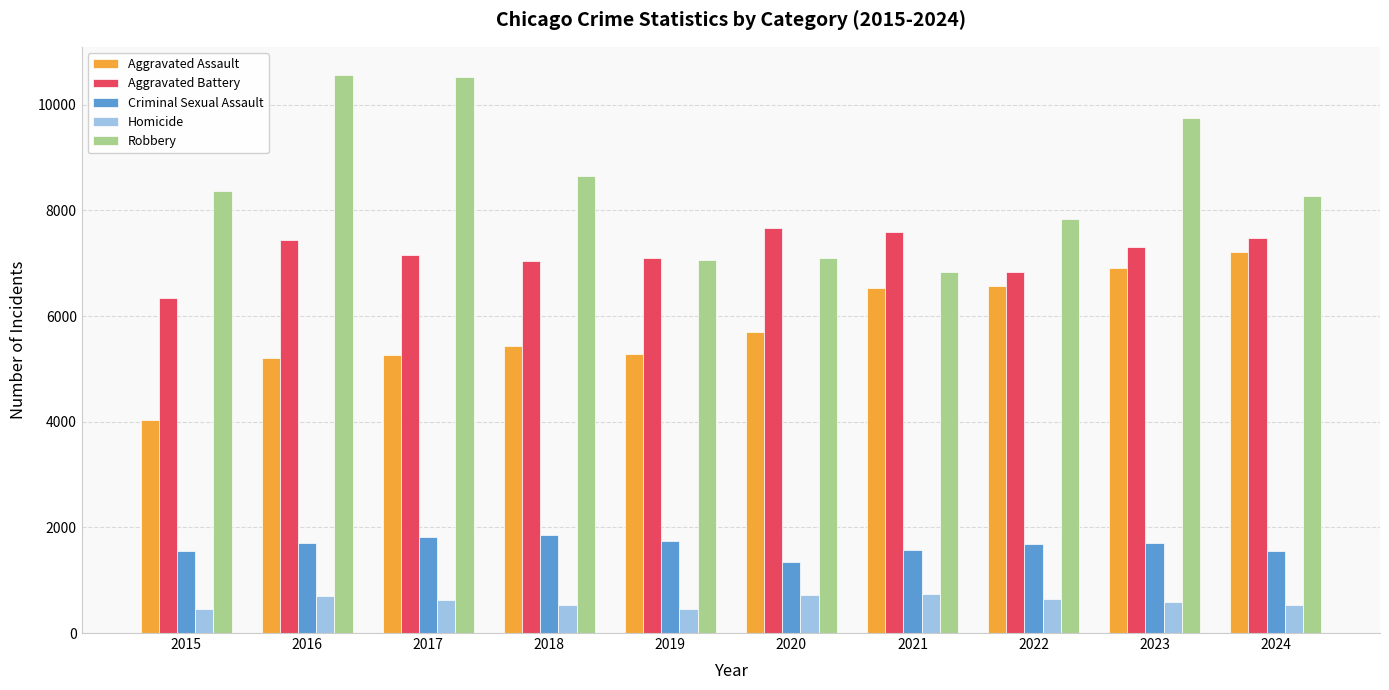

At which label does Aggravated Assault reach its minimum?

2015